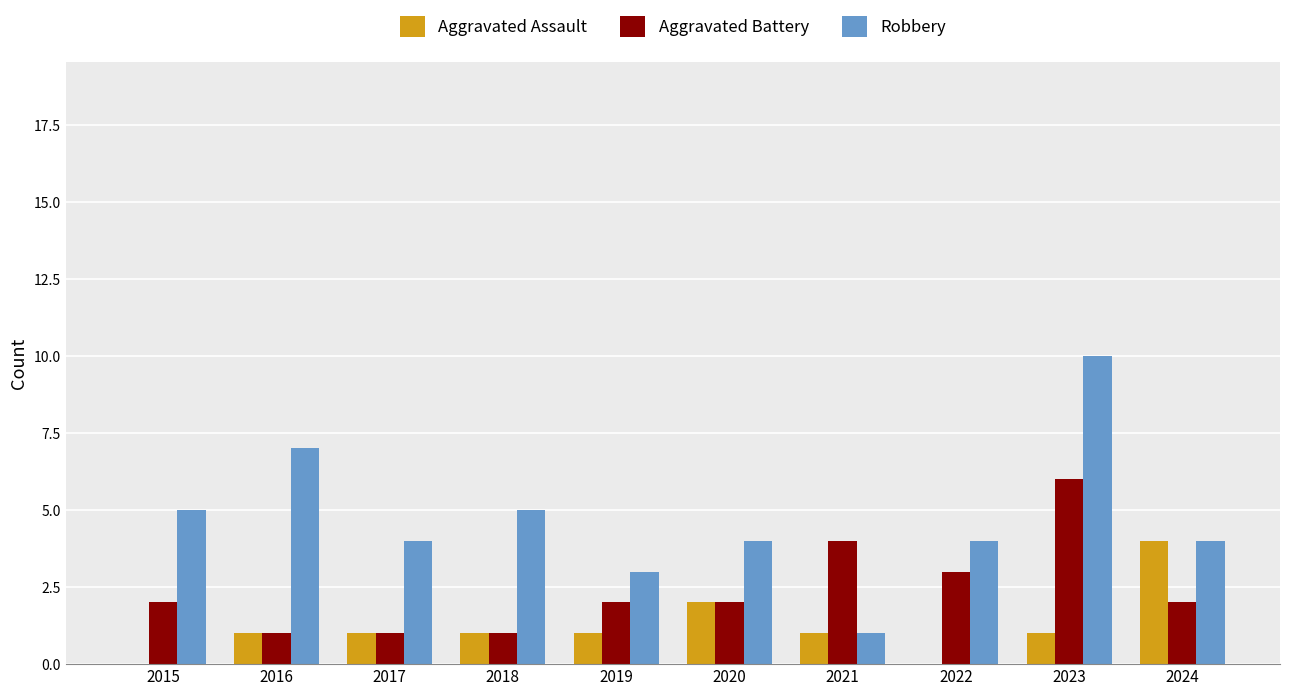

What is the sum of all Robbery values?

47